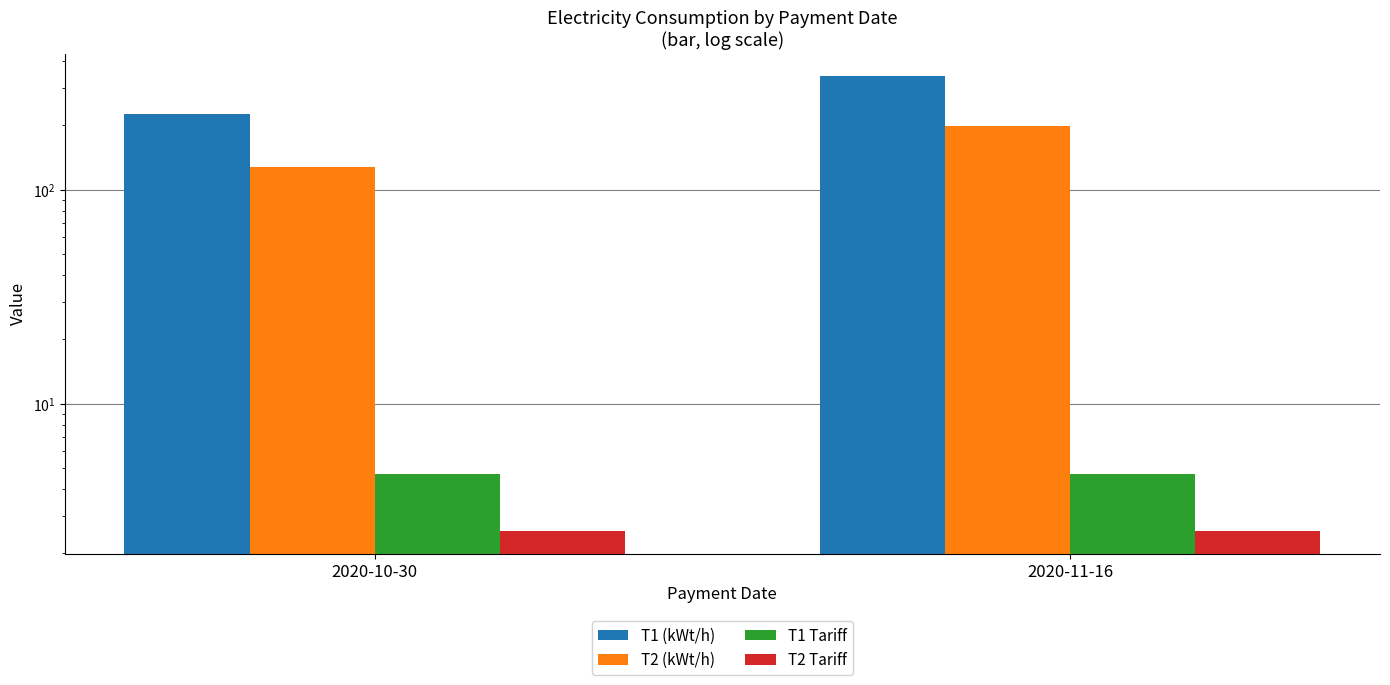

Rank the series by their maximum value, from lowest to highest.

T2 Tariff, T1 Tariff, T2 (kWt/h), T1 (kWt/h)